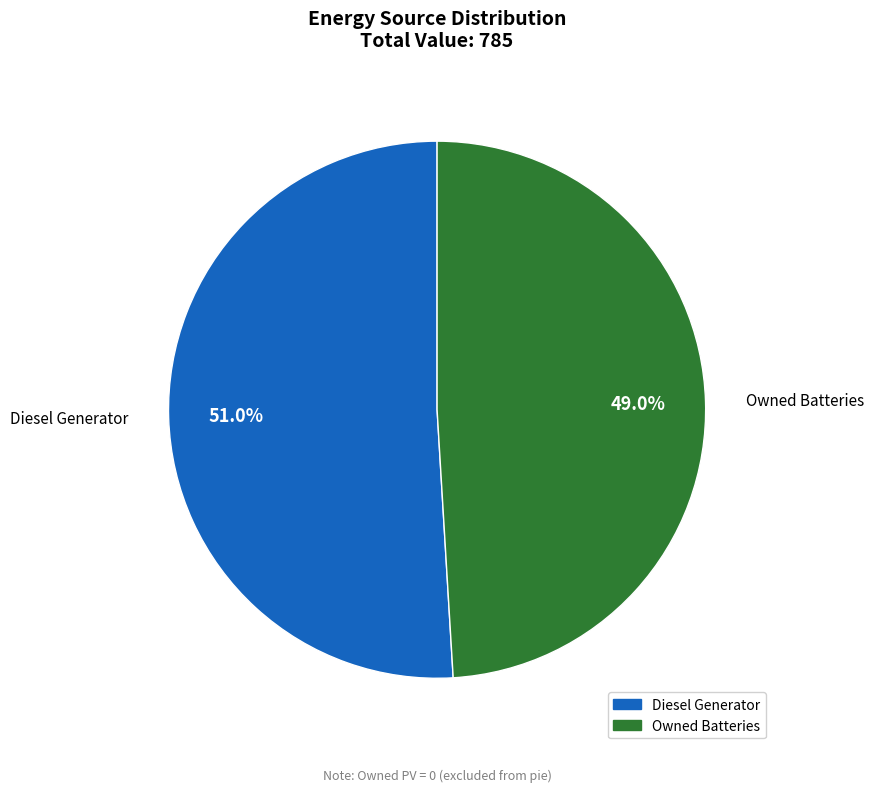

Does any single category account for the majority?

Yes